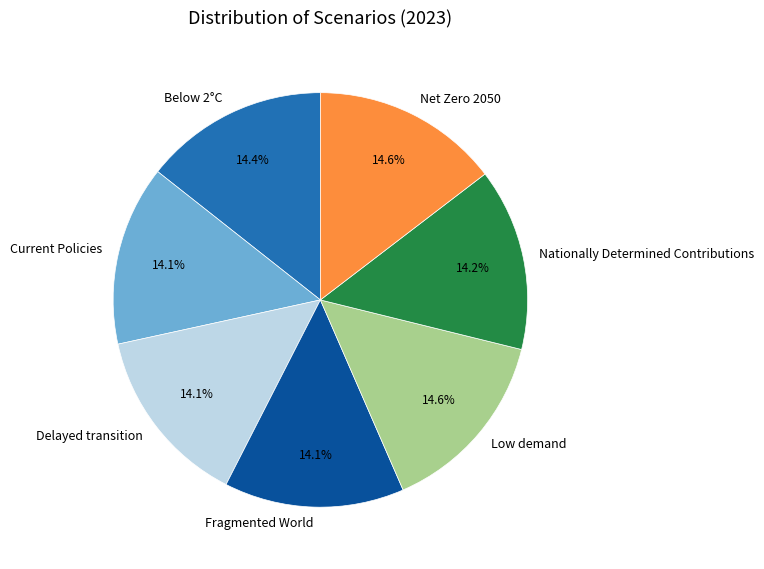

What portion of the pie excludes Net Zero 2050?

85.4%